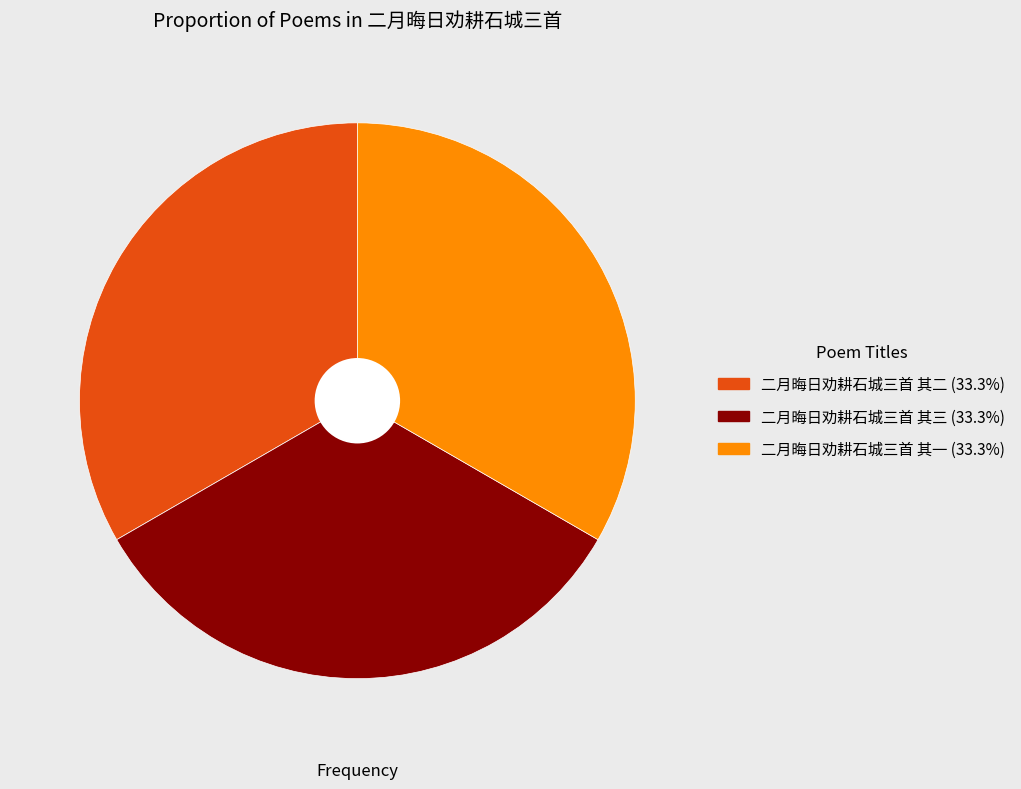

Approximately how many times larger is the value at 二月晦日劝耕石城三首 其一 compared to 二月晦日劝耕石城三首 其二?

1.0